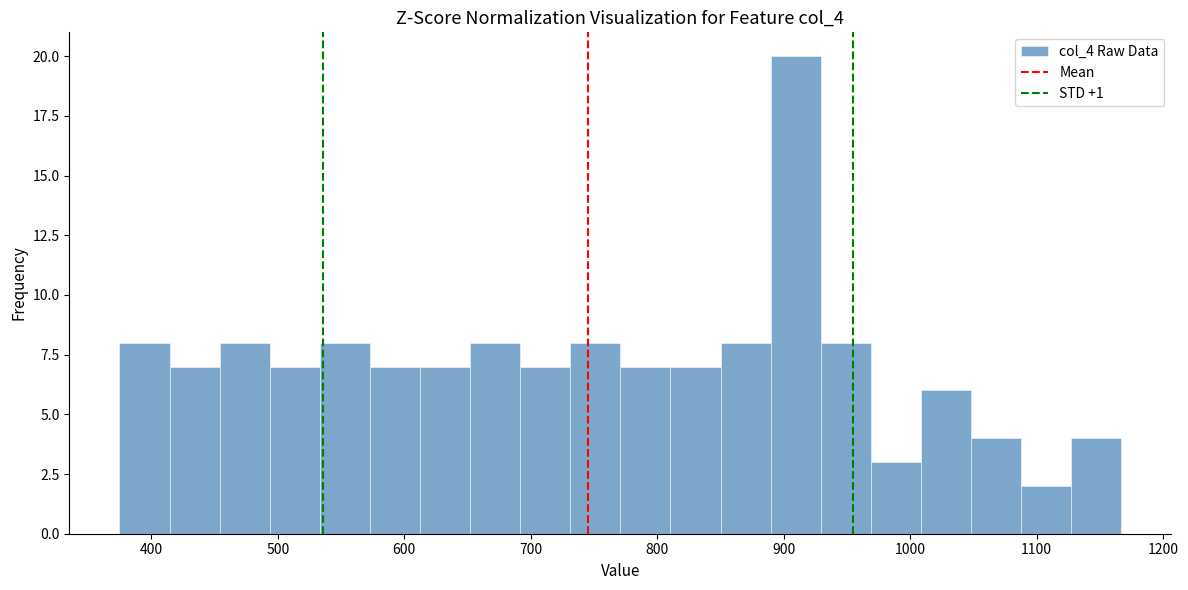

Read against the x-axis, roughly where is the centre of the tallest bar?

910